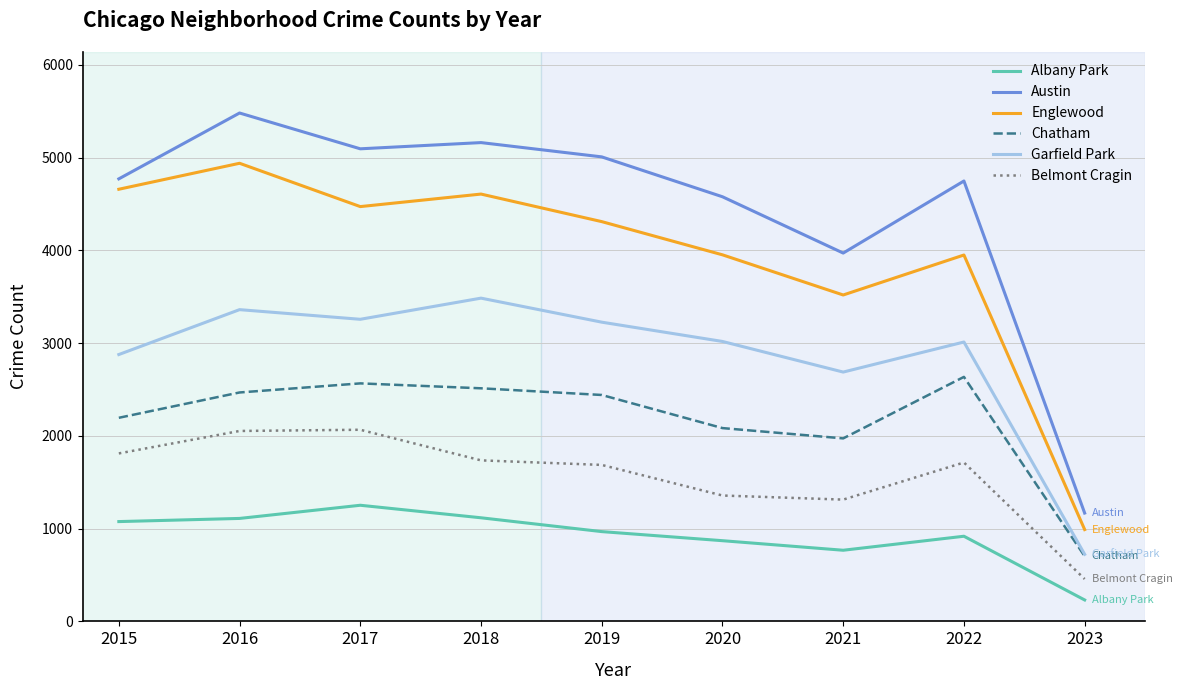

Which series changed the most between 2020 and 2023?

Austin